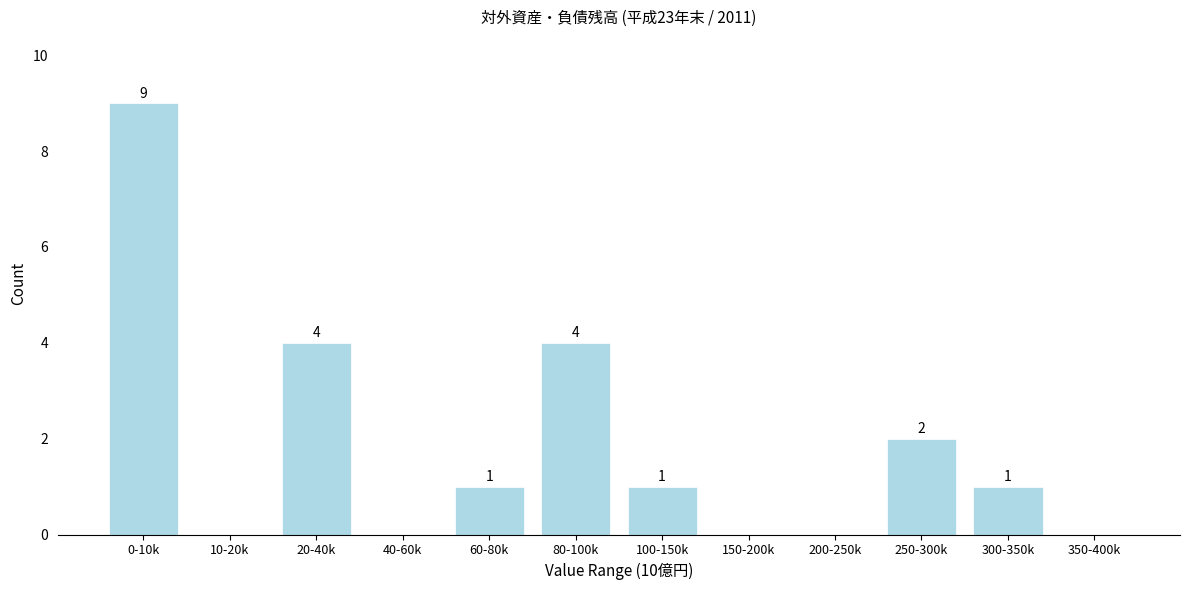

Reading left to right, what are all the values shown in this chart?

0-10k=9	10-20k=0	20-40k=4	40-60k=0	60-80k=1	80-100k=4	100-150k=1	150-200k=0	200-250k=0	250-300k=2	300-350k=1	350-400k=0